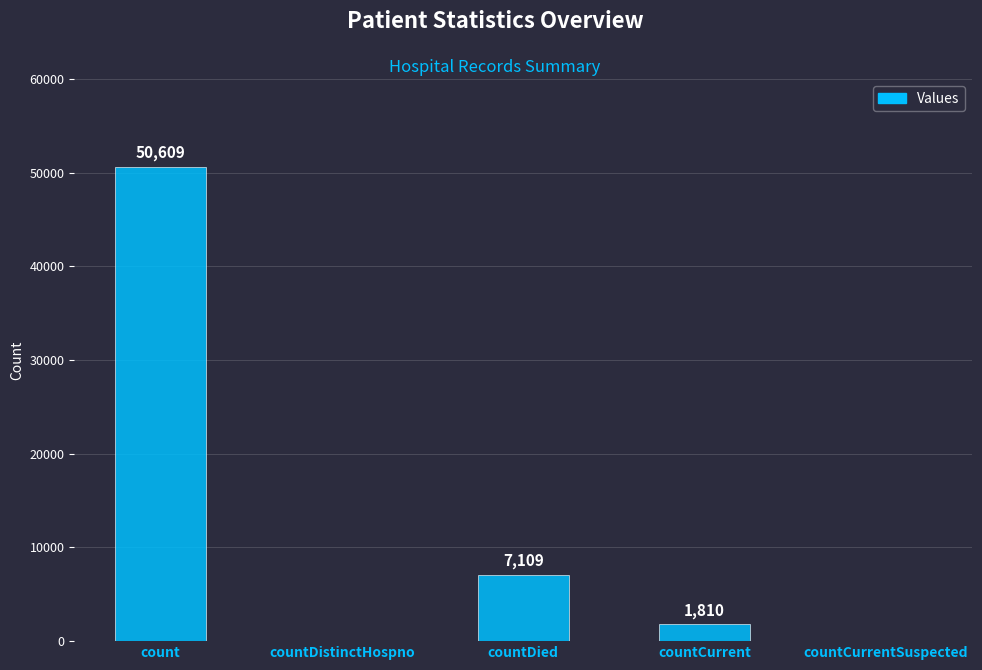

What is the sum of the values at count and countCurrent?

52419